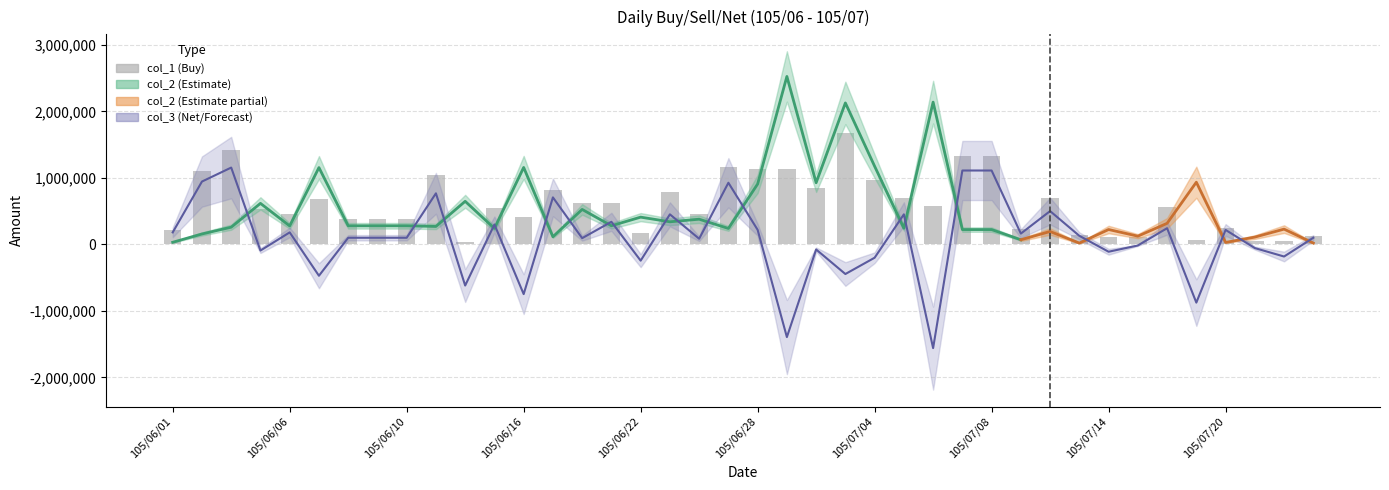

True or false: the data shows 1334000 at 105/07/08.

True